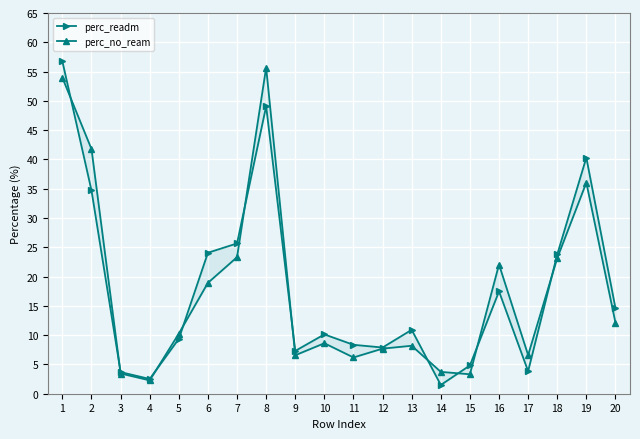

Rank the series at 5 from highest to lowest value.

perc_no_ream, perc_readm